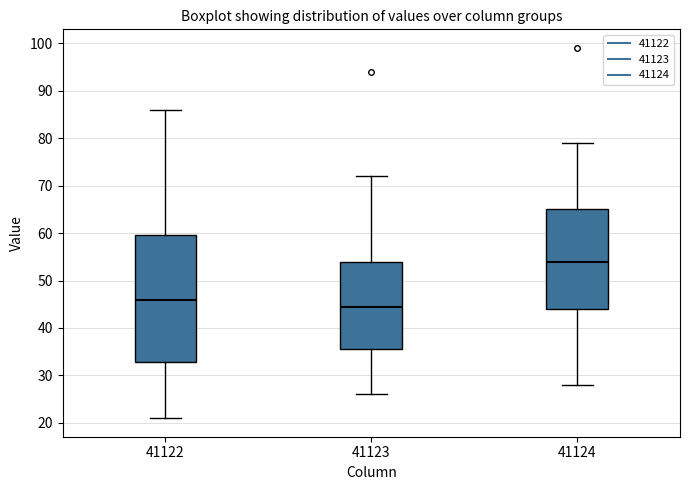

Where is the upper edge of the box at x = 41124 on the y-axis? The values are not printed on the chart, so give them approximately, as read against the axis.

65